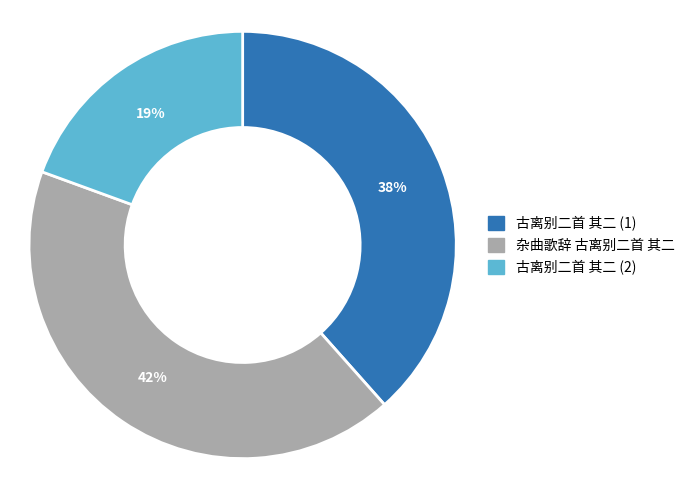

To the nearest percent, what is the difference between the largest and smallest slice percentages?

23%